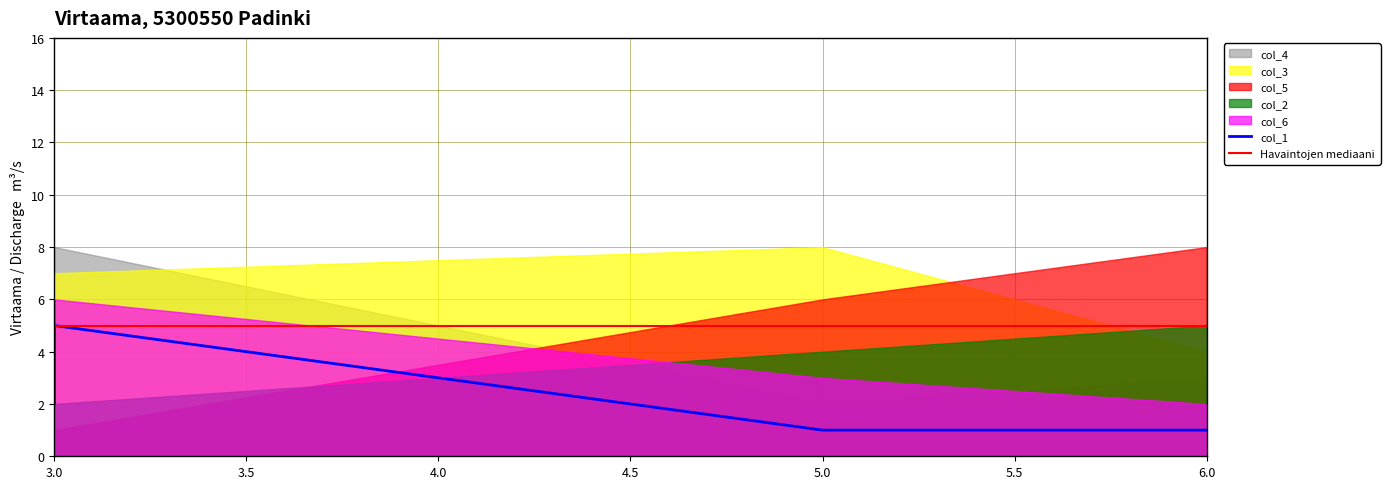

What is the maximum value shown in the chart?

8